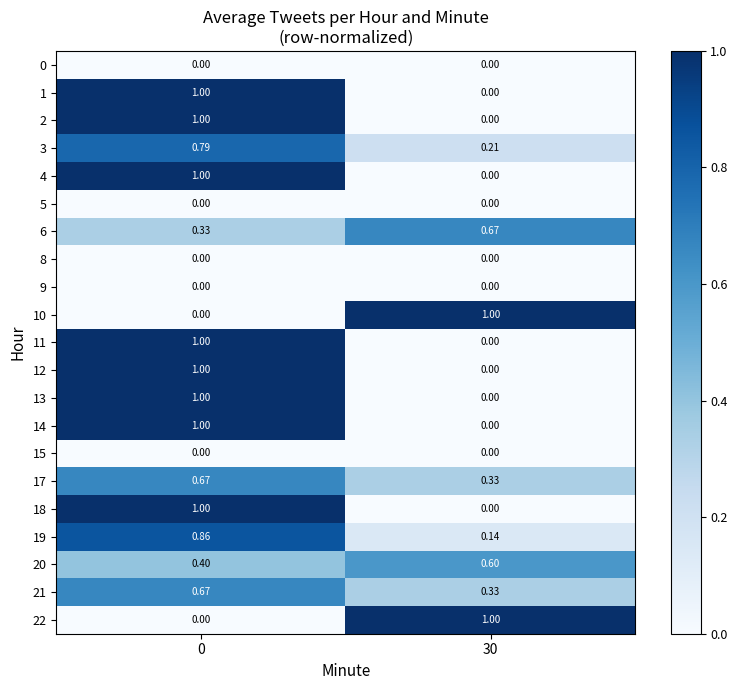

Is the value of 11 at 0 greater than the value of 1 at 30?

Yes